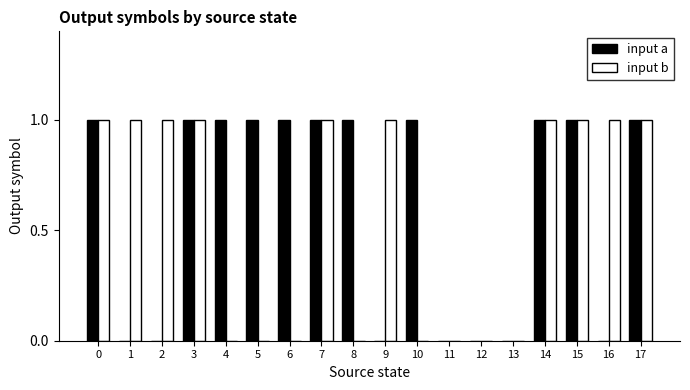

The input b series shows 0 at 1. True or false?

False